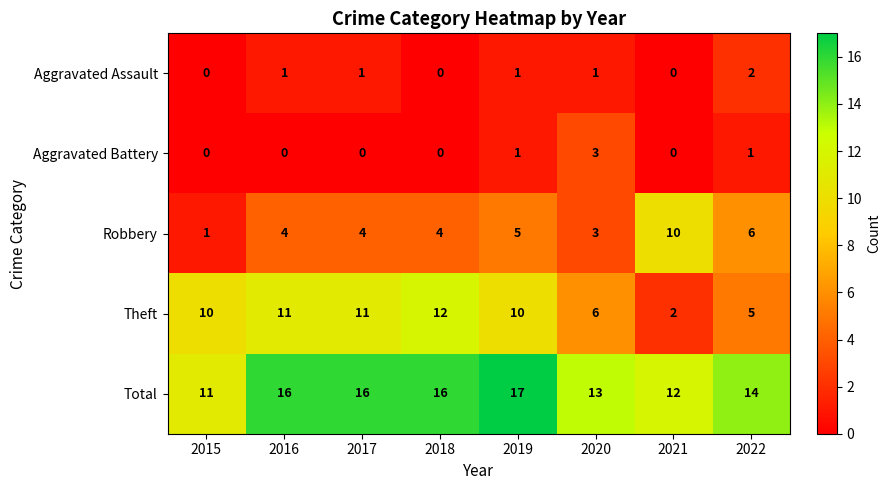

Where is Robbery nearest to the value 5?

2019